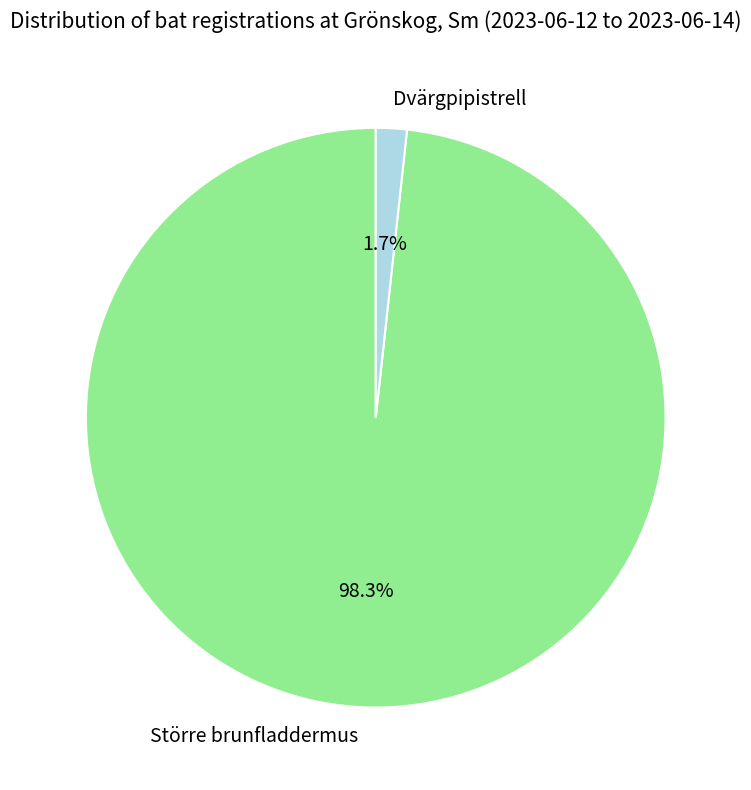

How many slices are in this pie chart?

2